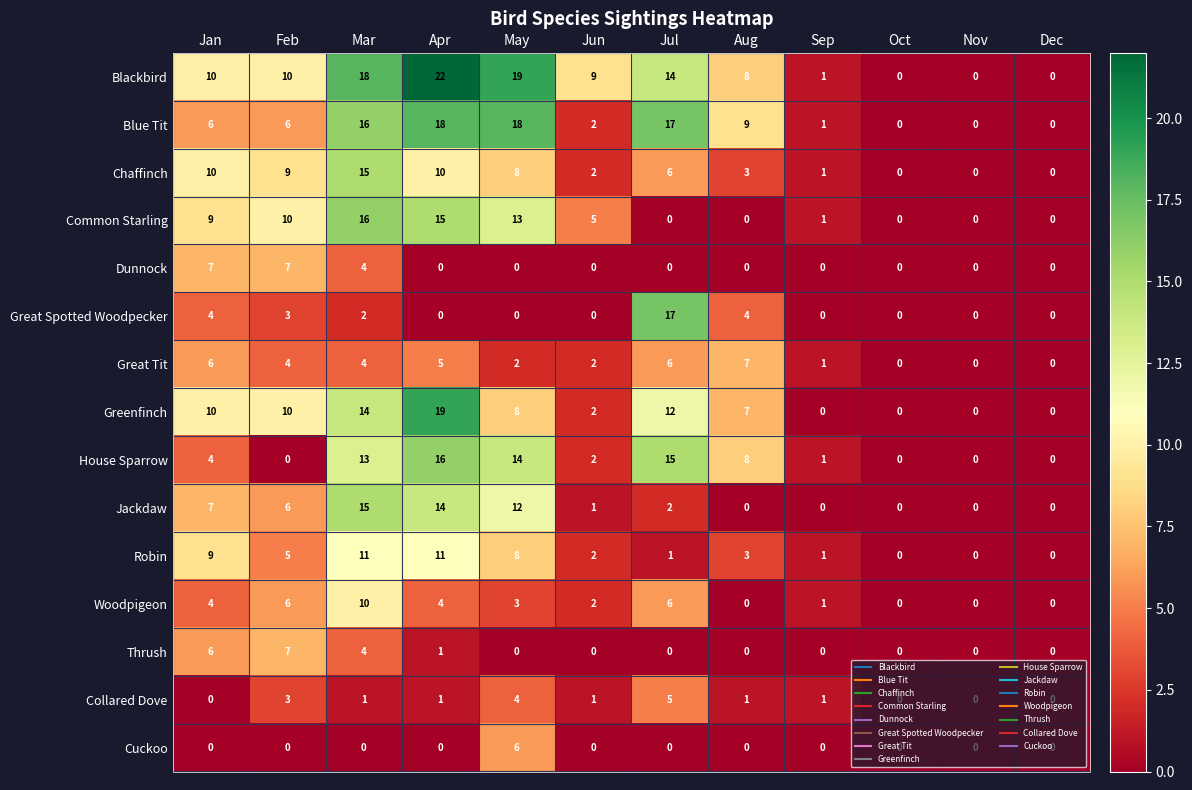

Which series changed the most between Jul and Aug?

Great Spotted Woodpecker